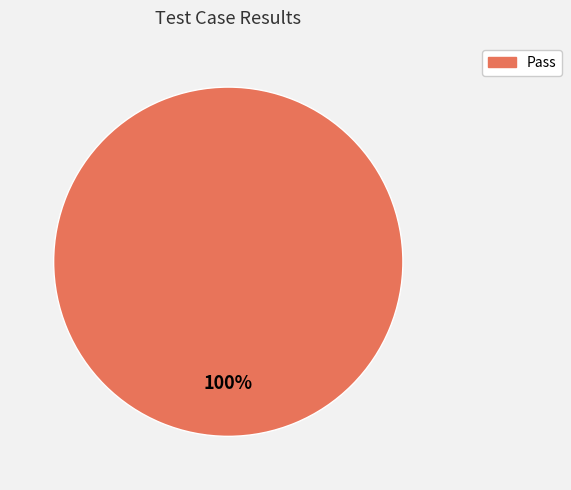

Is there a majority slice in this chart?

Yes